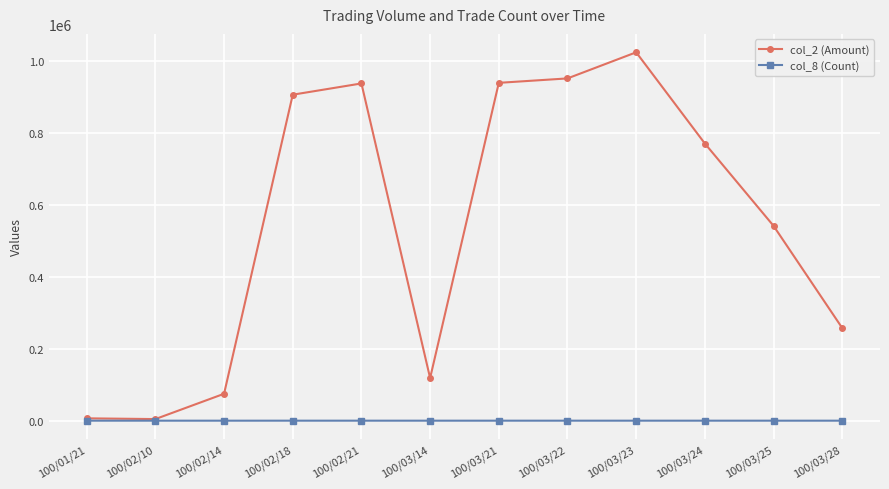

What is the minimum value for col_2 (Amount)?

4500